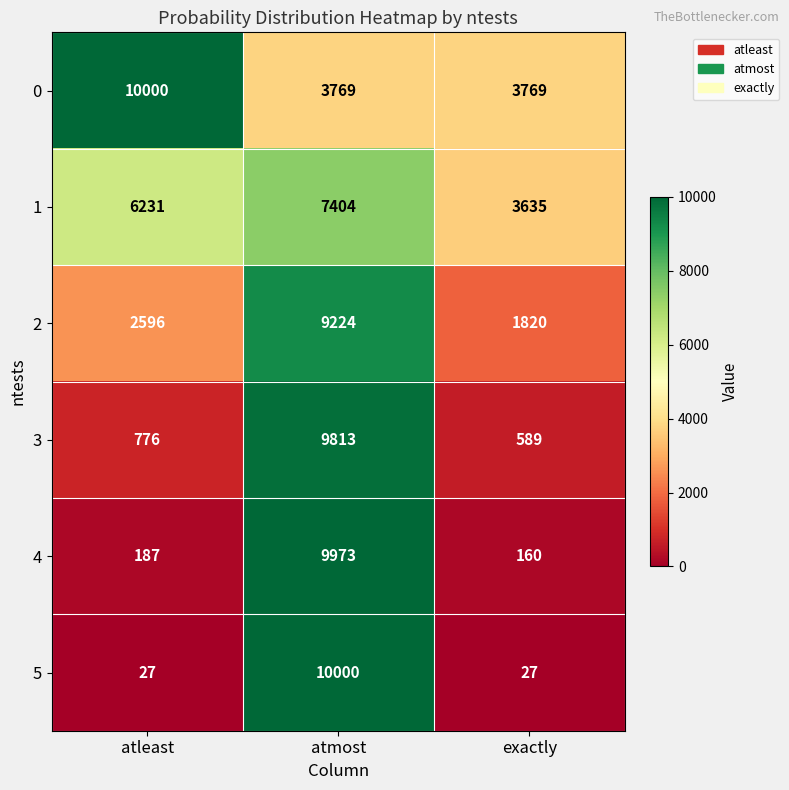

At exactly, list the series in order from largest to smallest.

0, 1, 2, 3, 4, 5